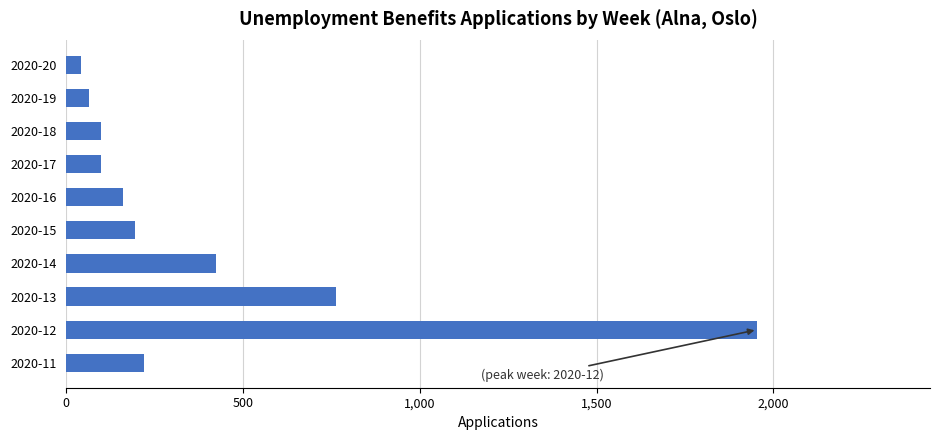

At which label is the value closest to 998?

2020-13